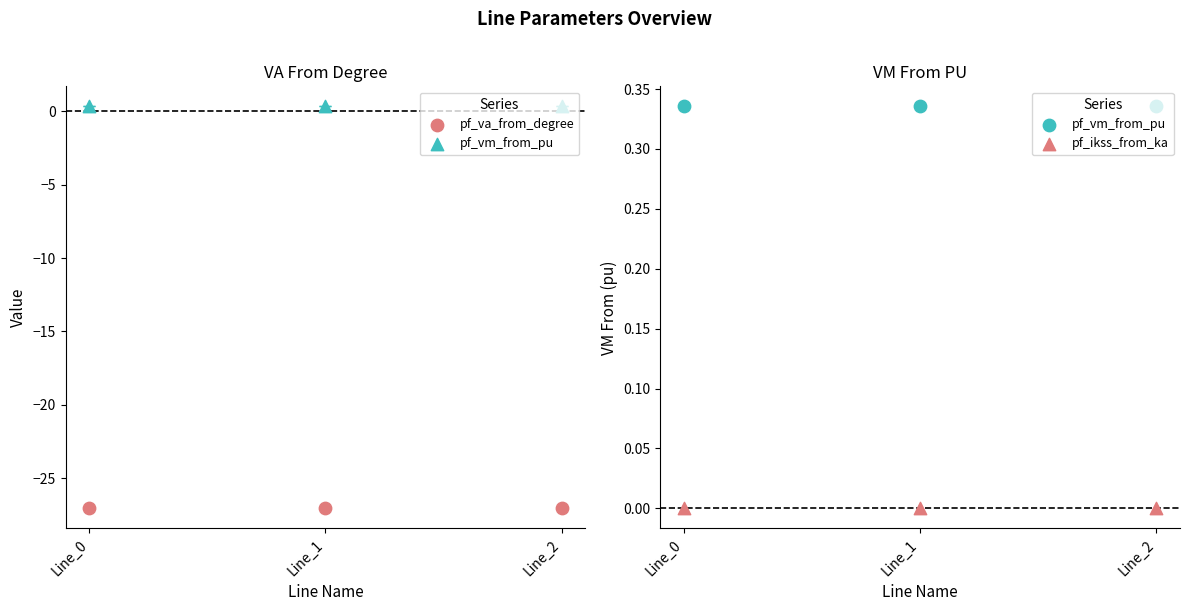

What is the total value across all series at Line_1?

-26.7